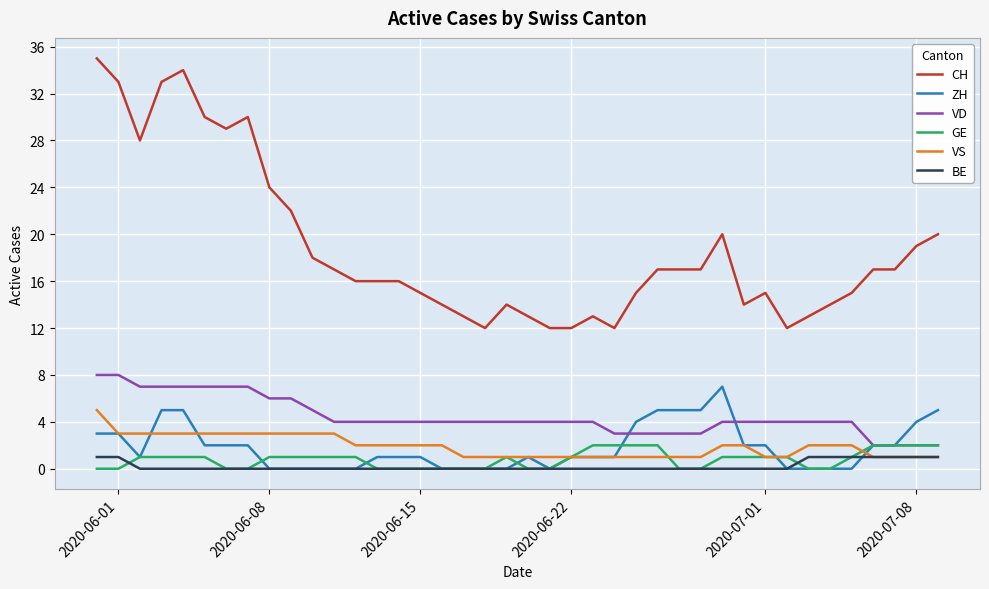

True or false: BE and VD intersect in this chart.

False